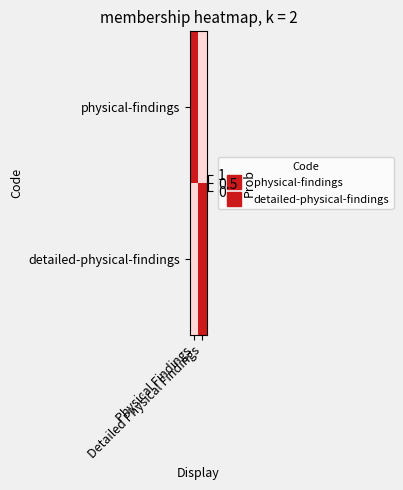

Reading right to left, transcribe all the data shown in this chart.

physical-findings: Detailed Physical Findings=0	Physical Findings=1
detailed-physical-findings: Detailed Physical Findings=1	Physical Findings=0